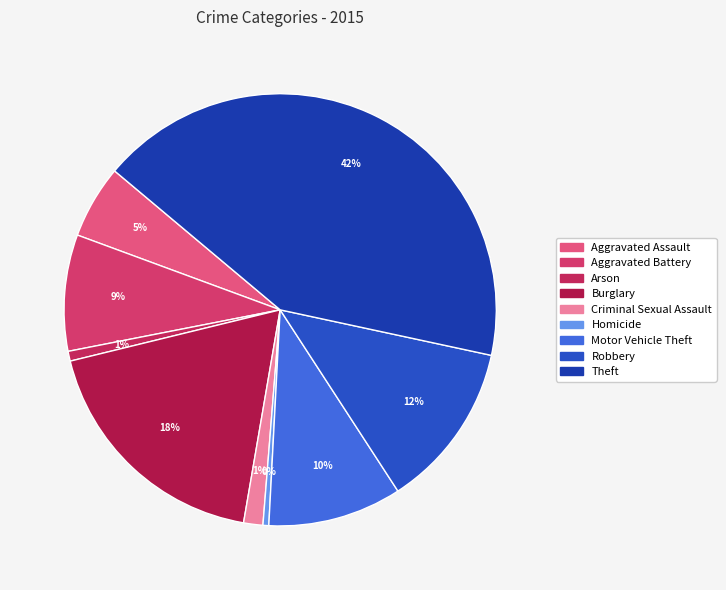

What percentage is the Arson slice, to the nearest percent?

1%